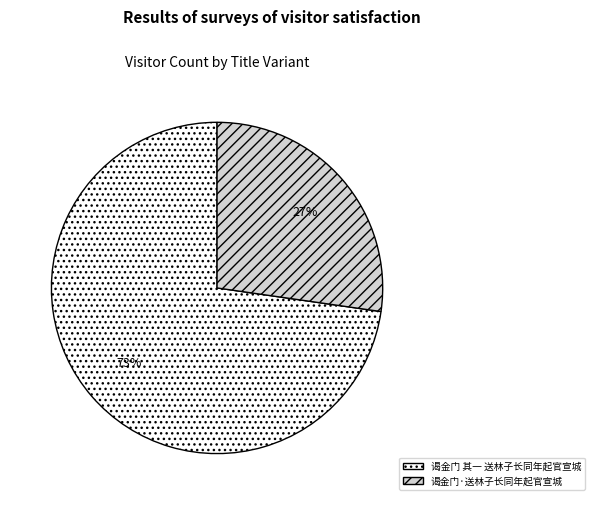

Is 谒金门·送林子长同年起官宣城 the majority of the pie?

No